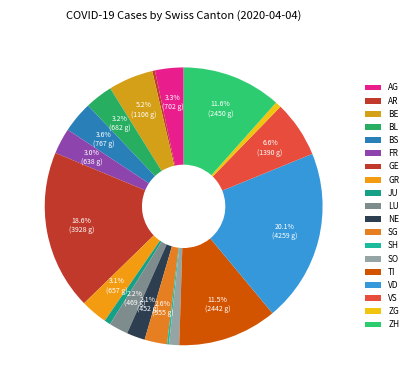

What percentage is the GE slice, to the nearest percent?

19%